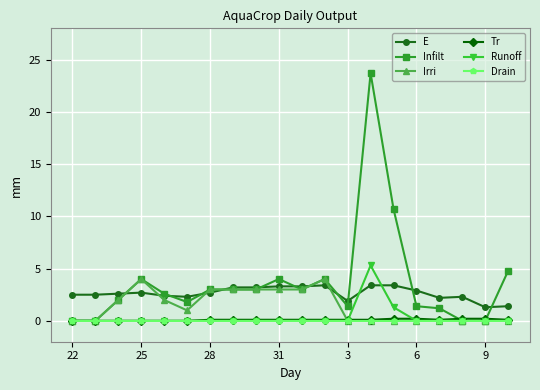

What is the value of the E point at the 2nd from the left?

2.5